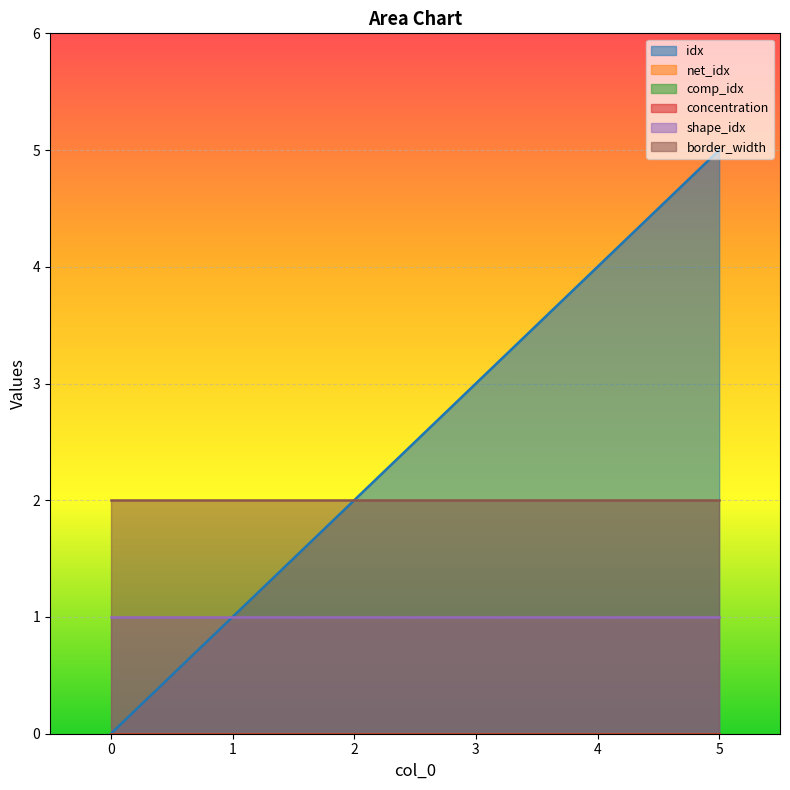

True or false: net_idx and concentration intersect in this chart.

False